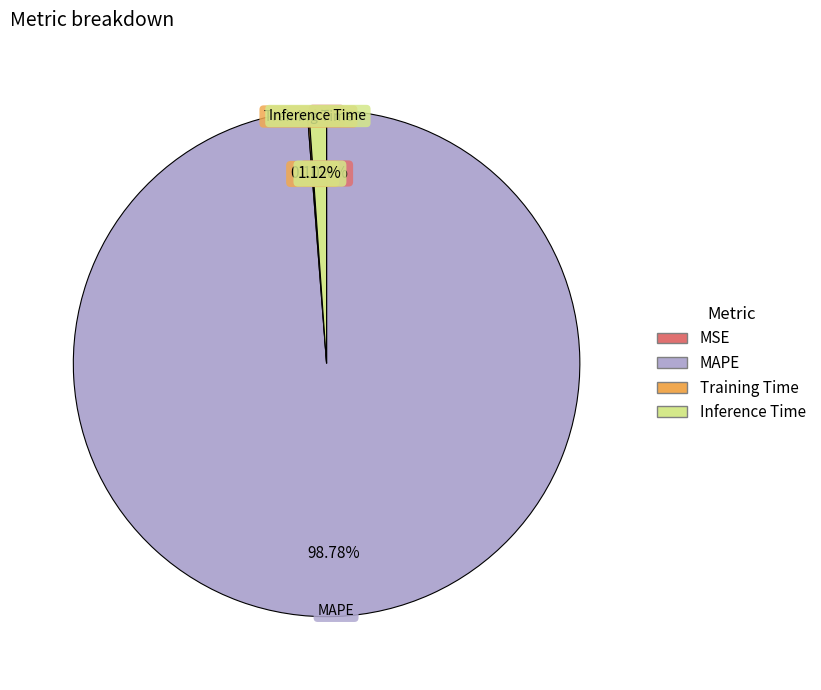

To the nearest percent, what portion does MAPE represent?

99%